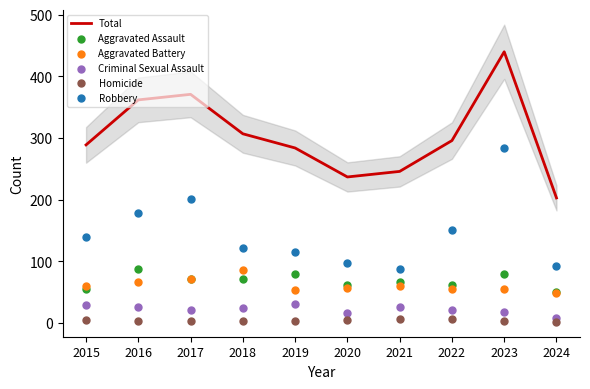

Which series reaches the maximum Y coordinate?

Total